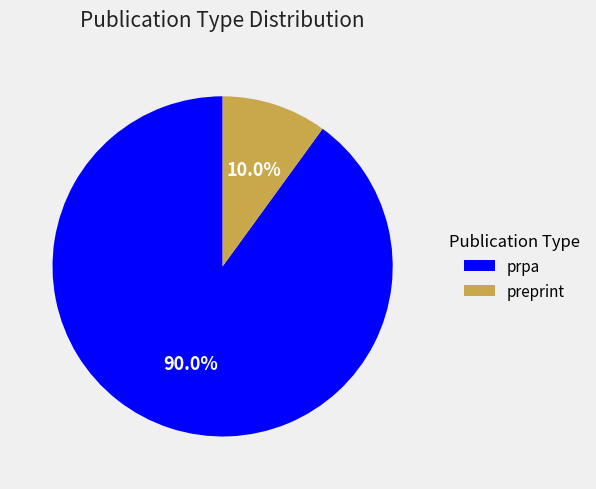

What is the smallest slice in the pie chart?

preprint